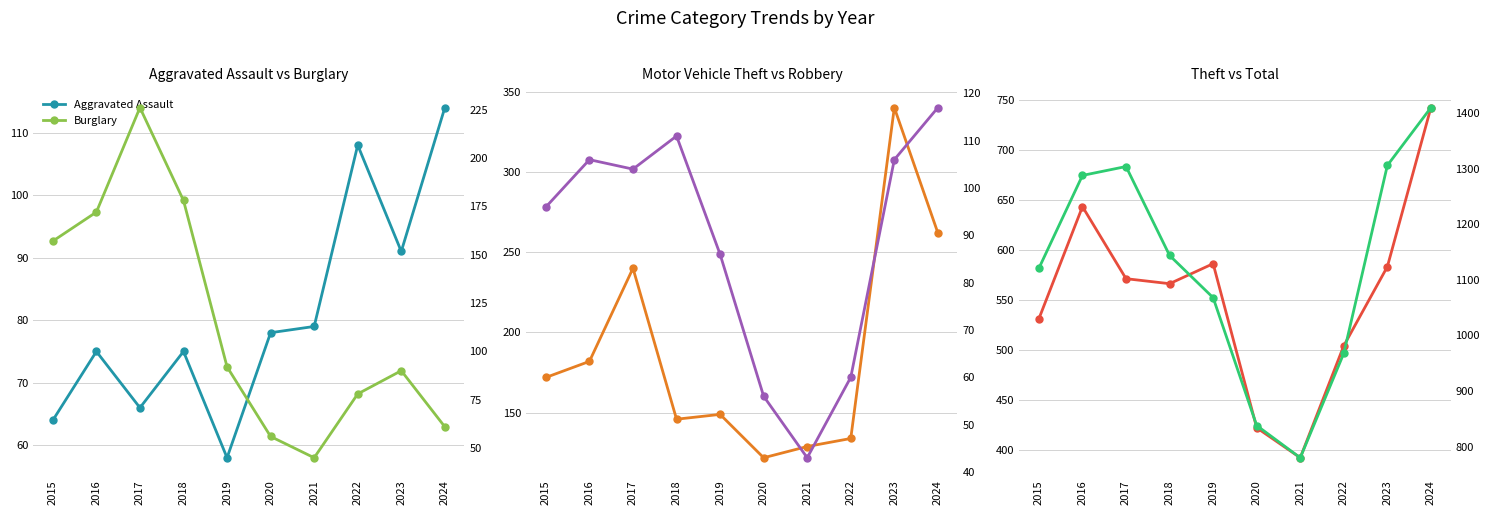

True or false: Burglary has more than 0 points higher than both neighbors.

True